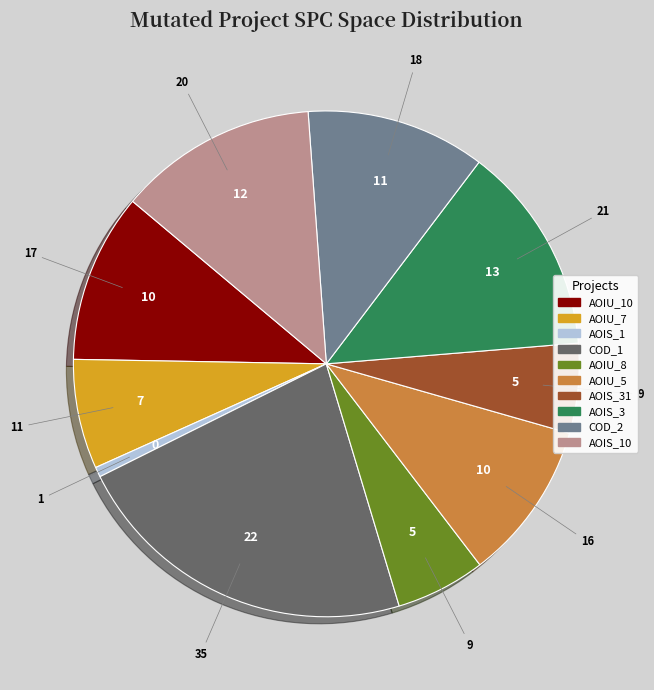

Does any single category account for the majority?

No